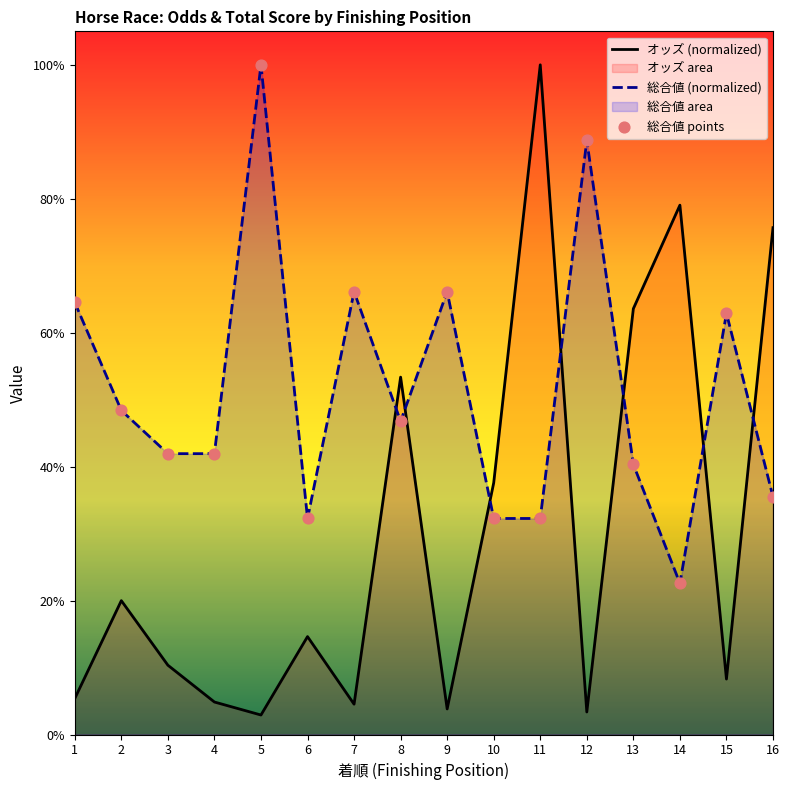

At which category is the sum across all series the highest?

11